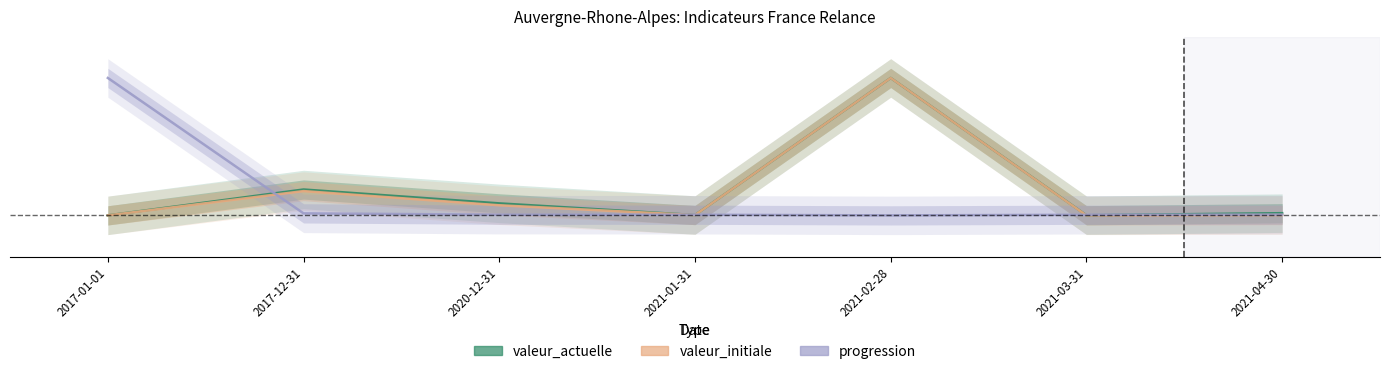

How many lines are shown in the chart?

3